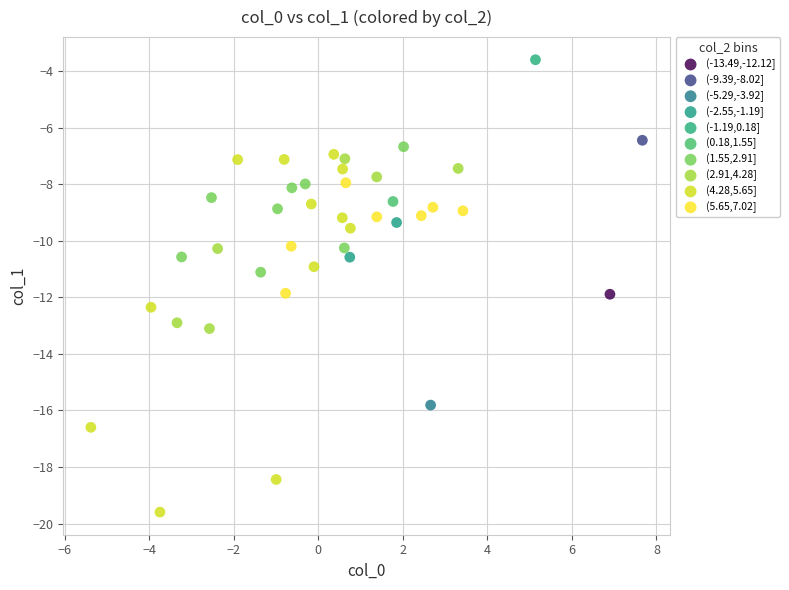

Which series reaches the maximum Y coordinate?

(-1.19,0.18]